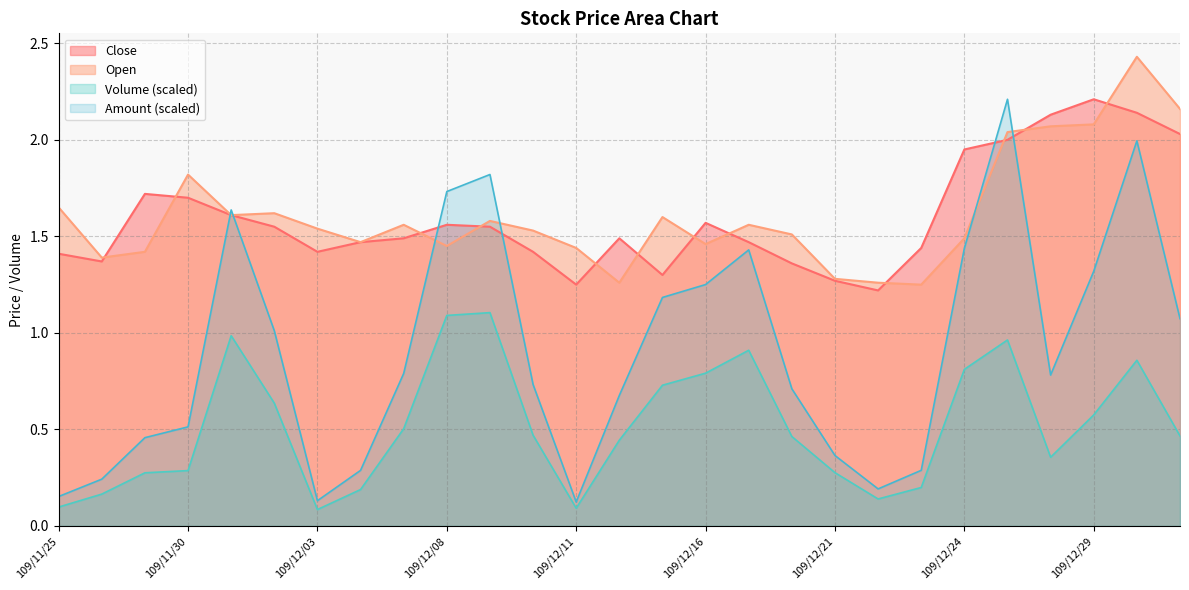

Where do Open and Amount first cross each other?

109/11/30 and 109/12/01